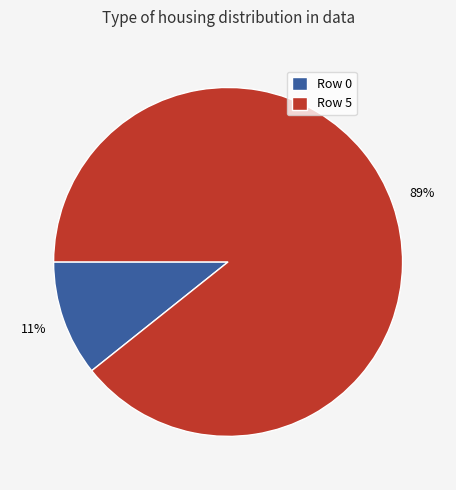

Rank the categories by value from lowest to highest.

Row 0, Row 5